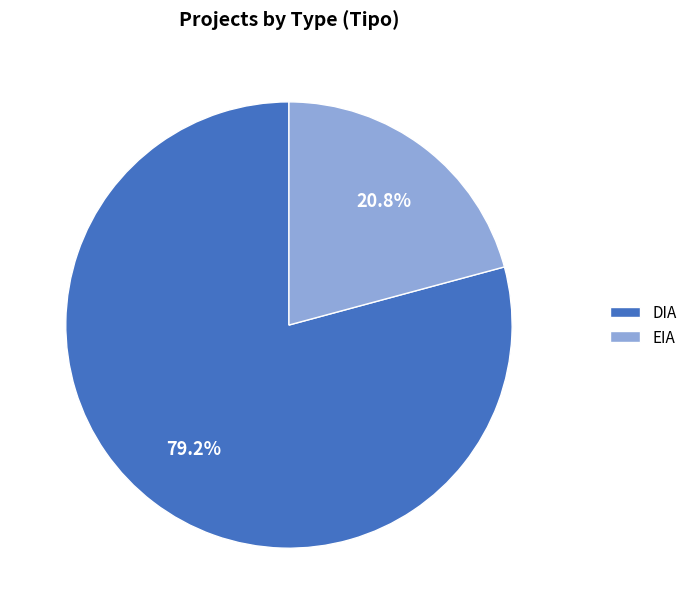

Which slice is the largest?

DIA